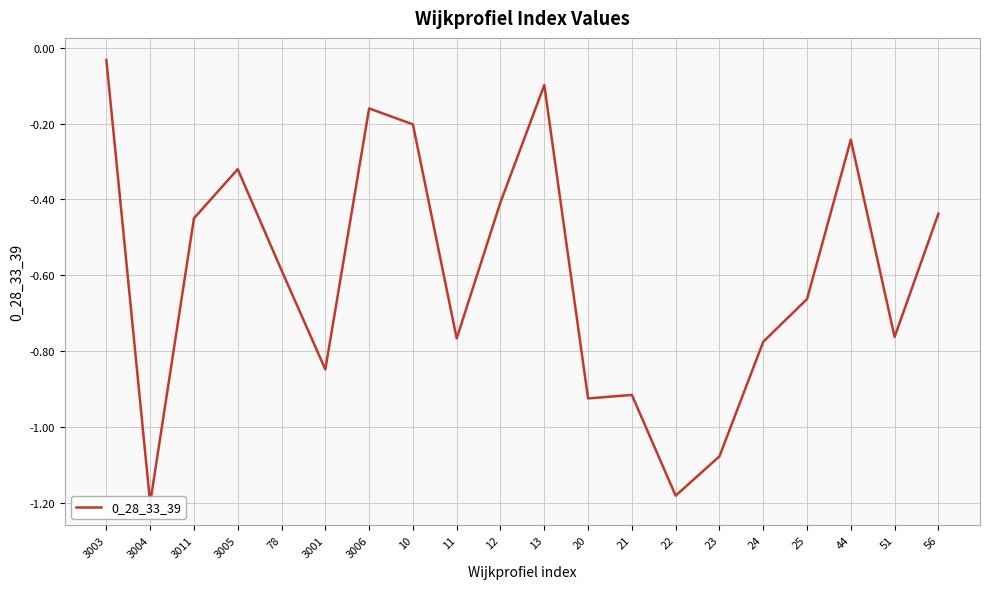

What is the change in value from 13 to 23?

-1.0